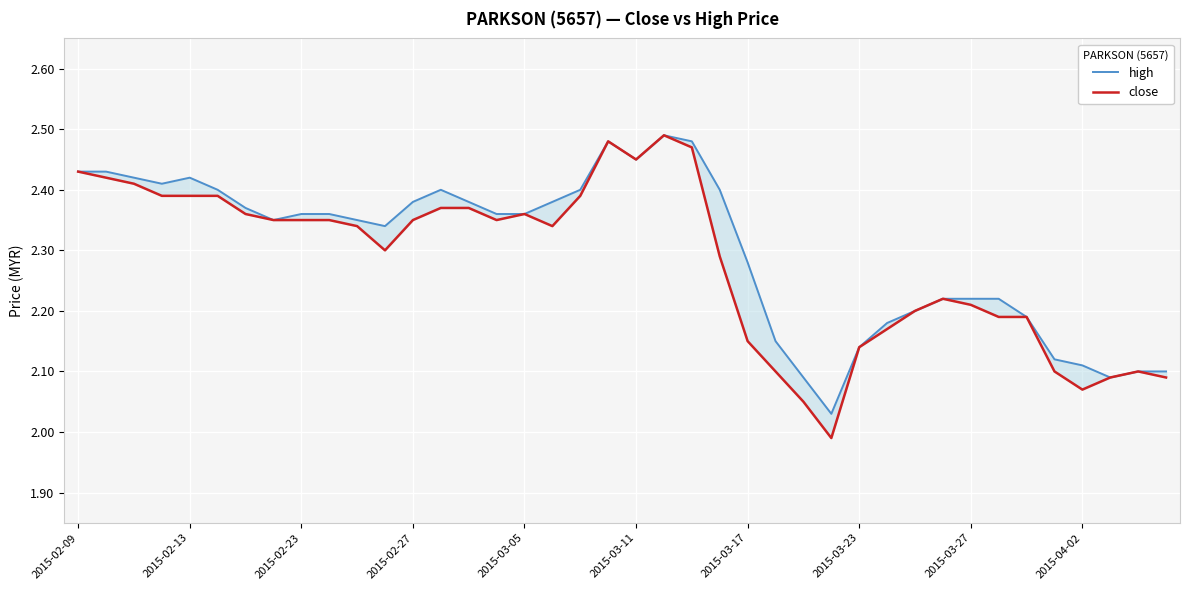

True or false: high and close cross at least once.

False